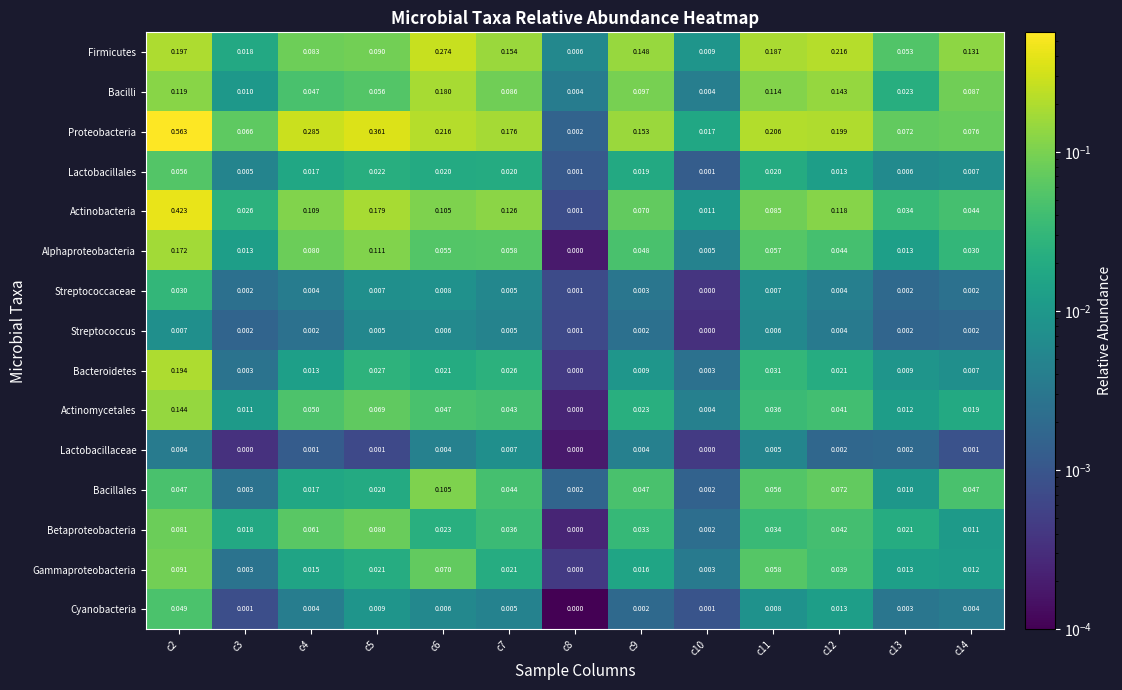

Which series has the widest spread of values?

Proteobacteria